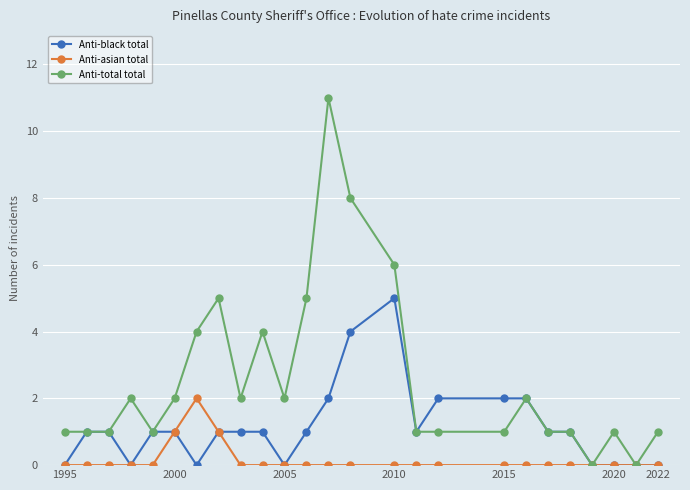

How many lines are shown in the chart?

3